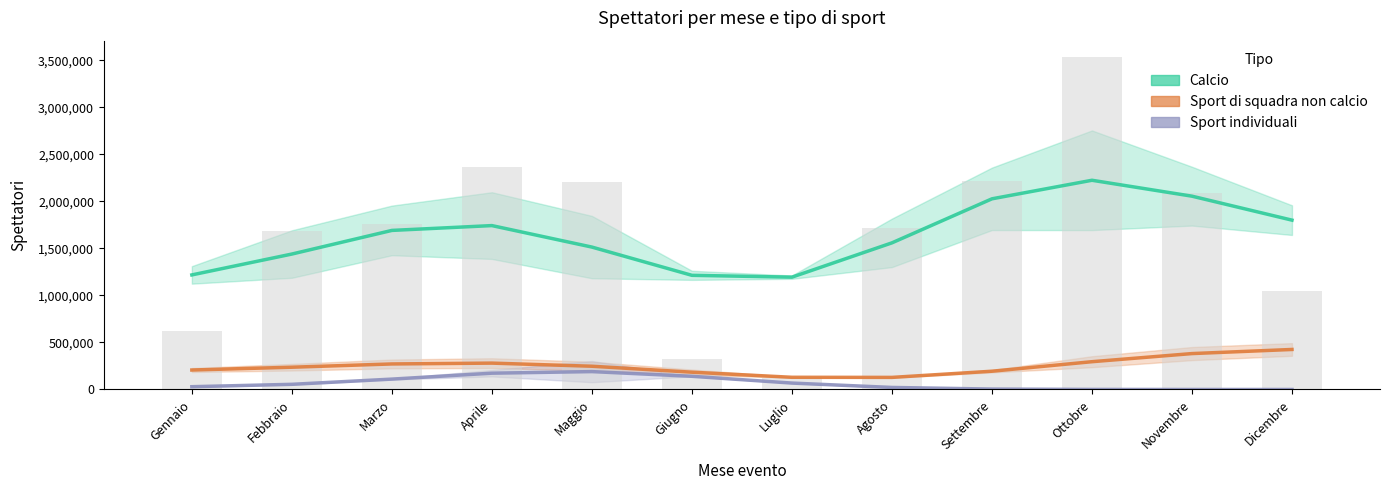

How many positive values does the Sport individuali series have?

11